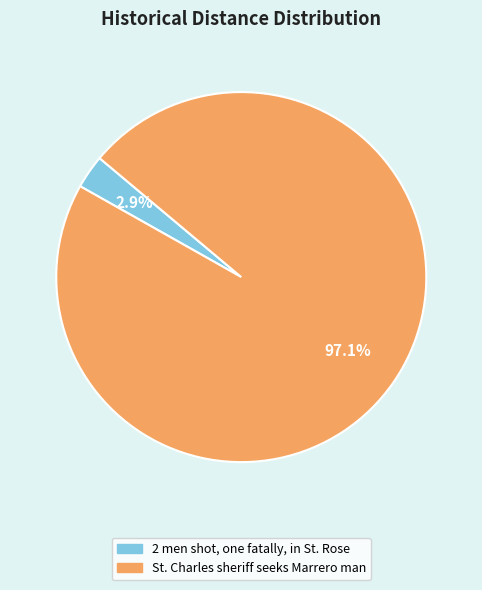

Which category has the biggest portion of the pie?

St. Charles sheriff seeks Marrero man